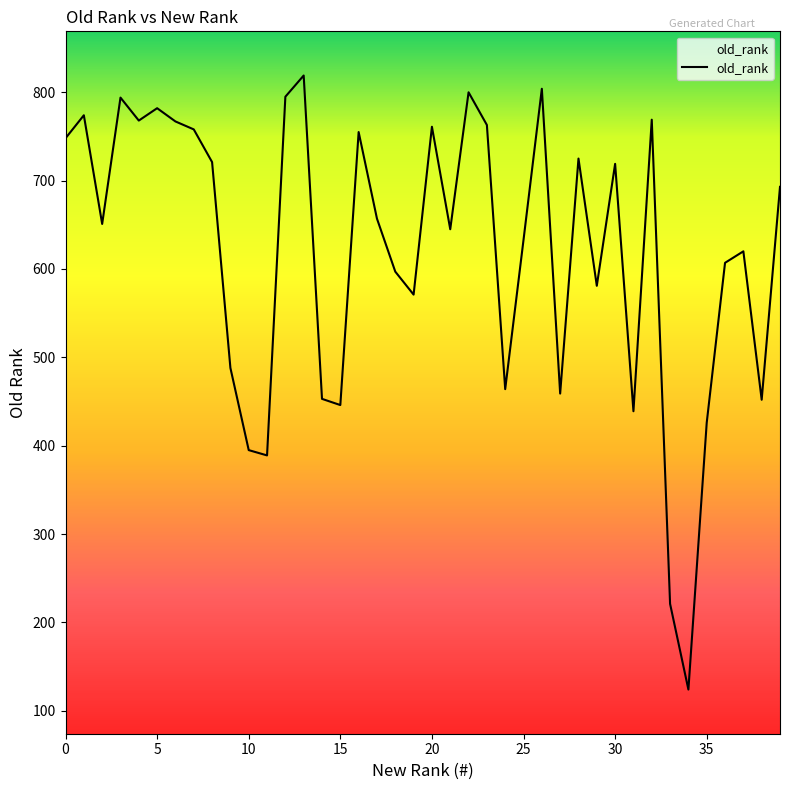

How many values are below 657?

20